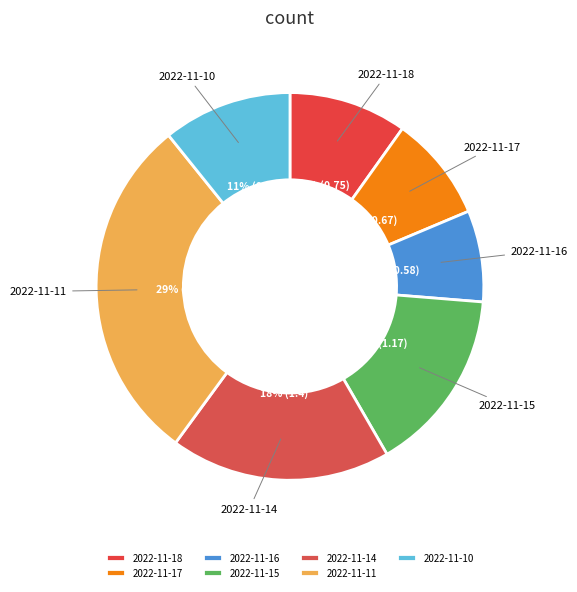

To the nearest percent, what percentage of the pie is 2022-11-17?

9%